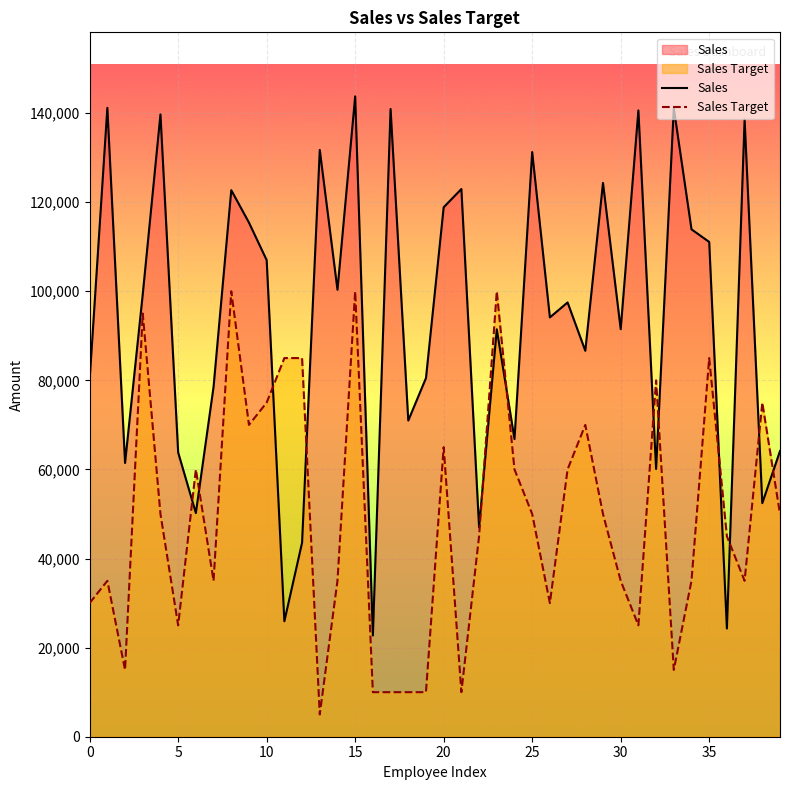

What is the minimum value for Sales?

22729